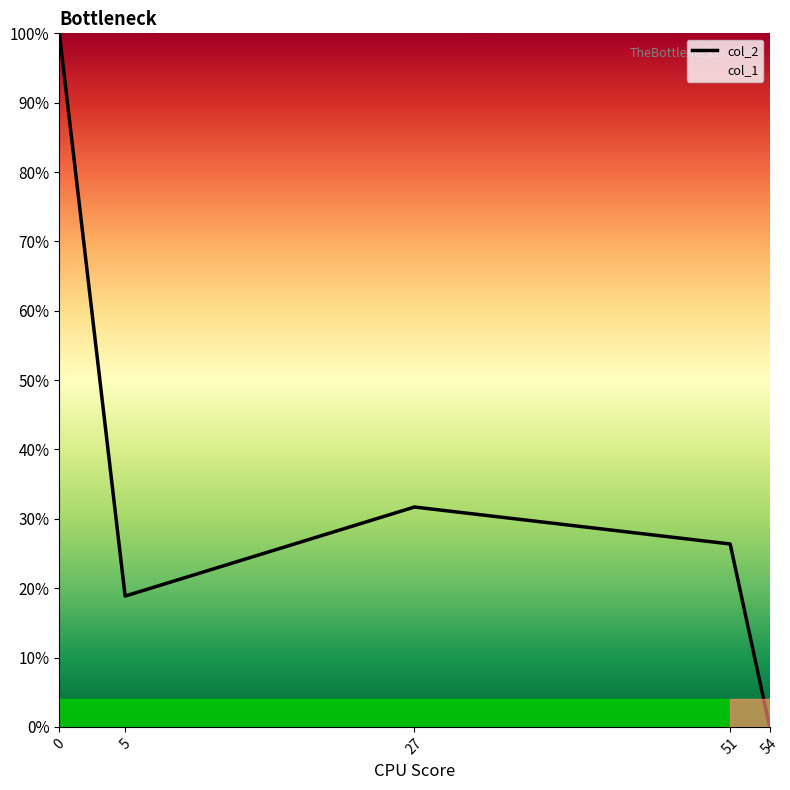

Is it true that the value at 51 is 0.3?

True